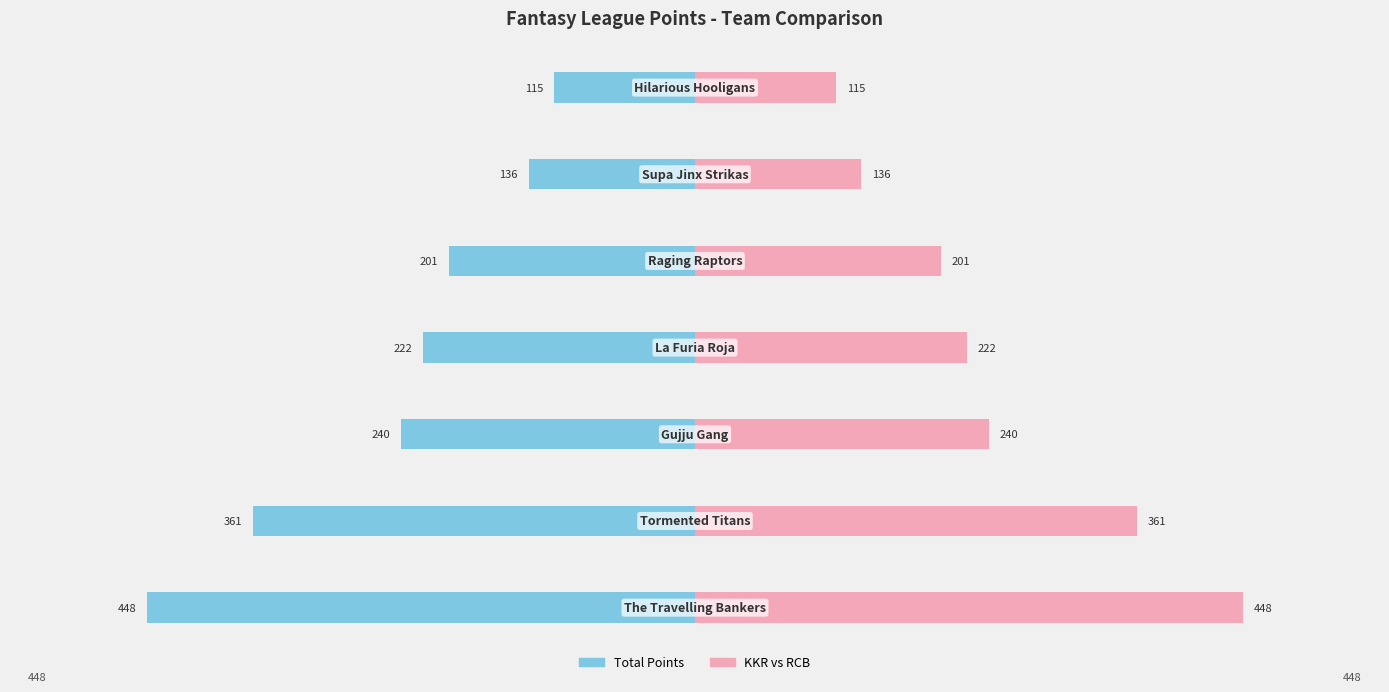

How many distinct data groups are displayed?

2